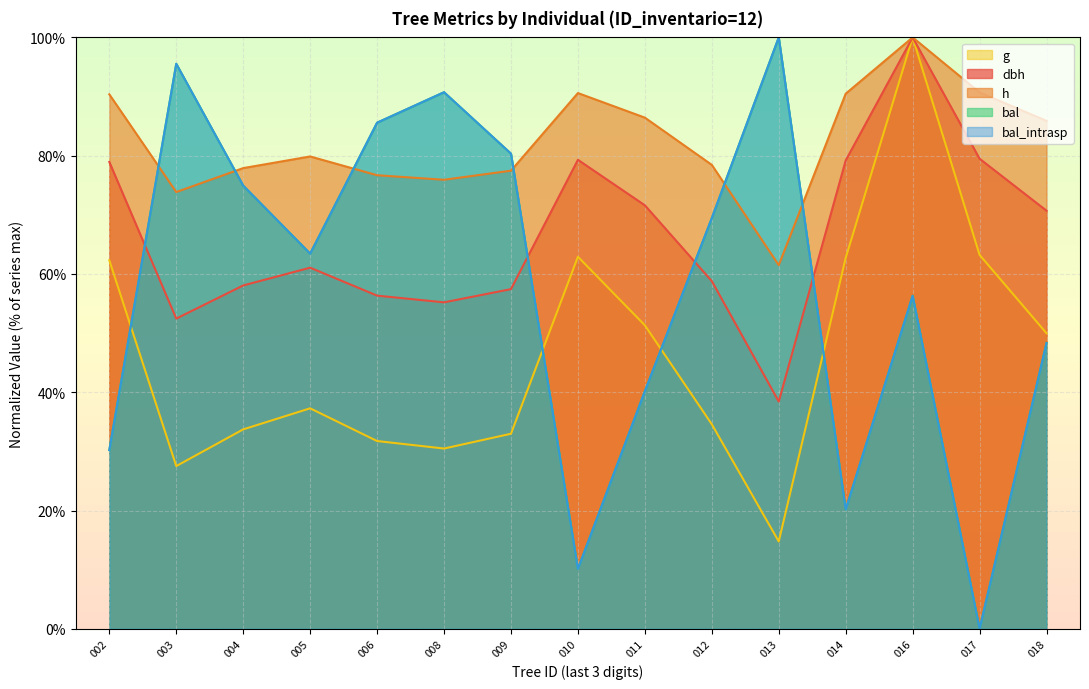

Which series has the largest total across all categories?

h